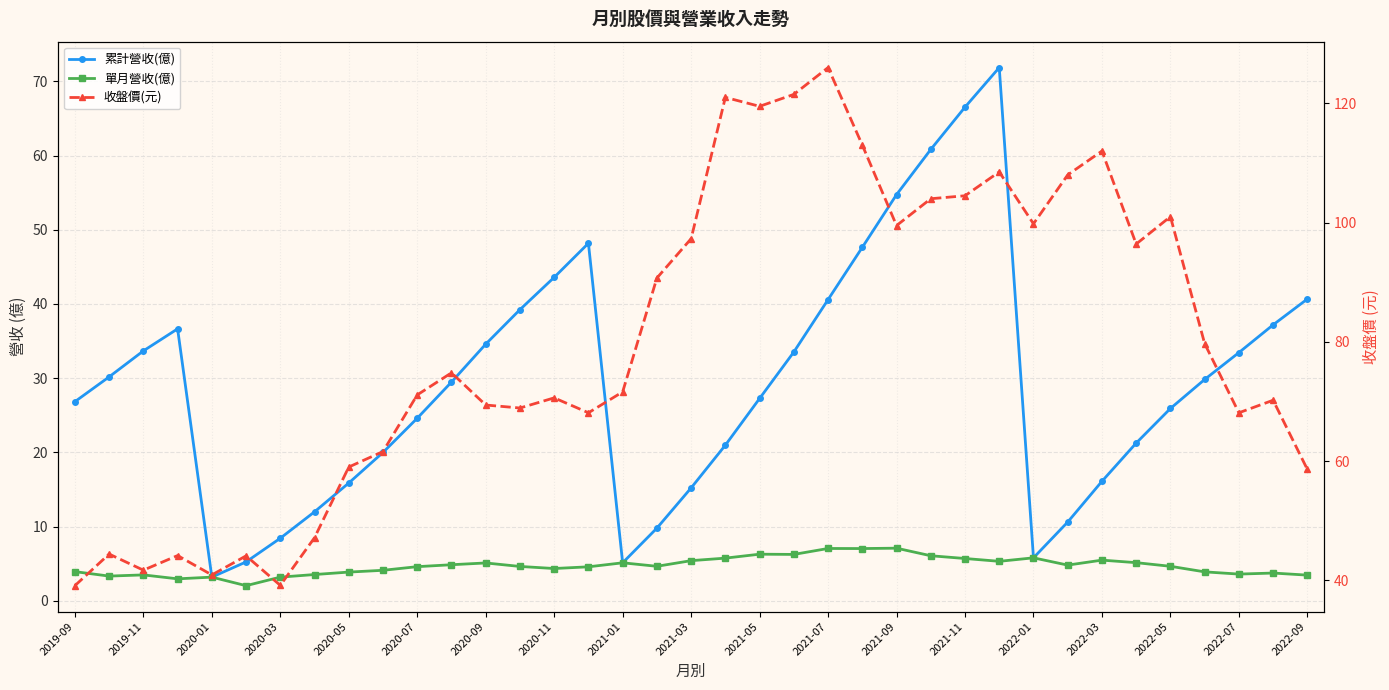

True or false: 單月營收(億) has more than 2 points higher than both neighbors.

True